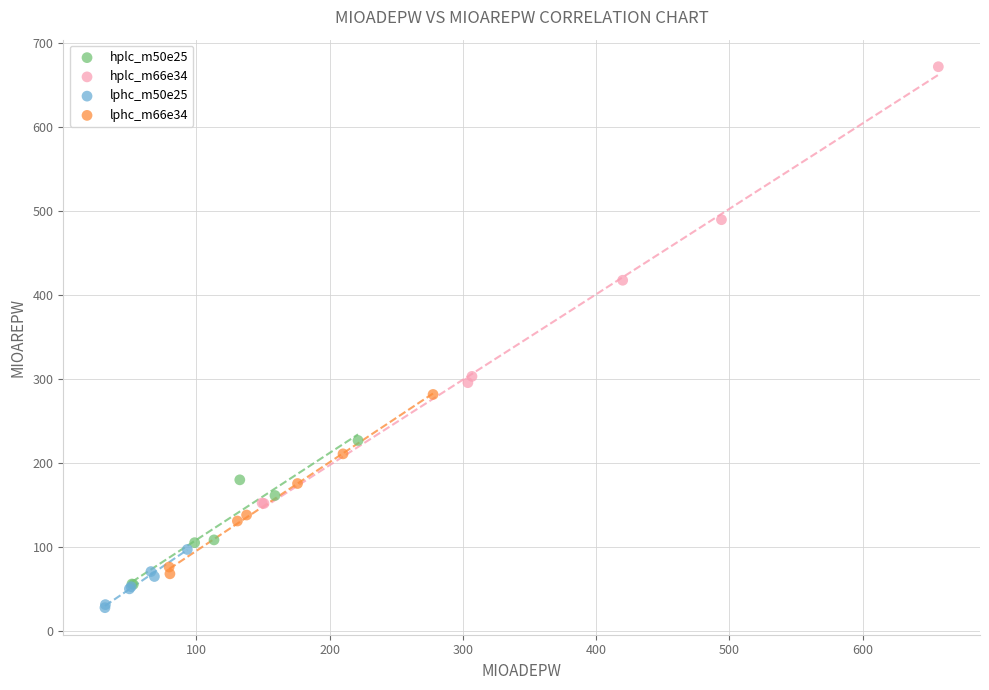

Which series has the widest spread of Y values?

hplc_m66e34